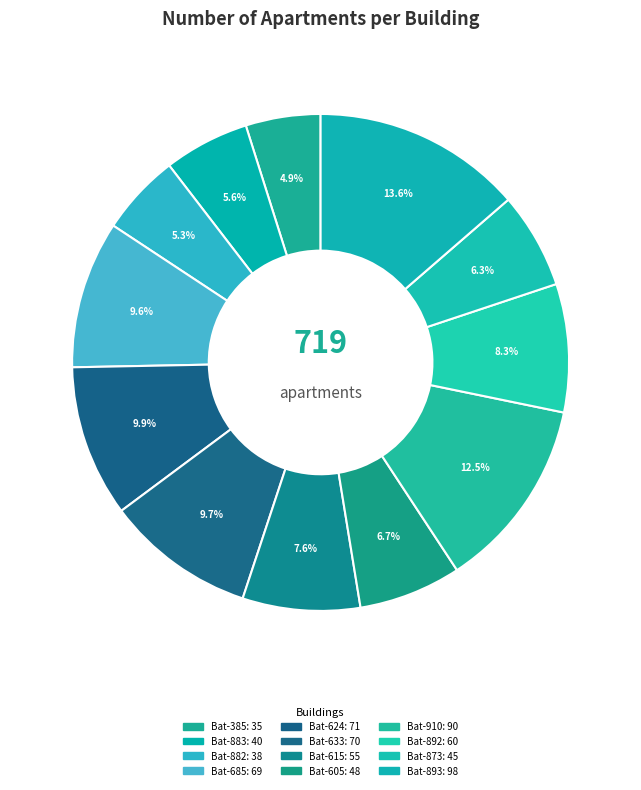

Is there any slice that represents more than half of the pie?

No